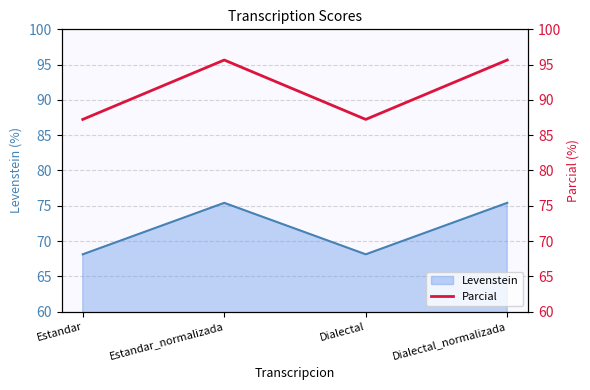

True or false: Levenstein has more than 1 points higher than both neighbors.

False